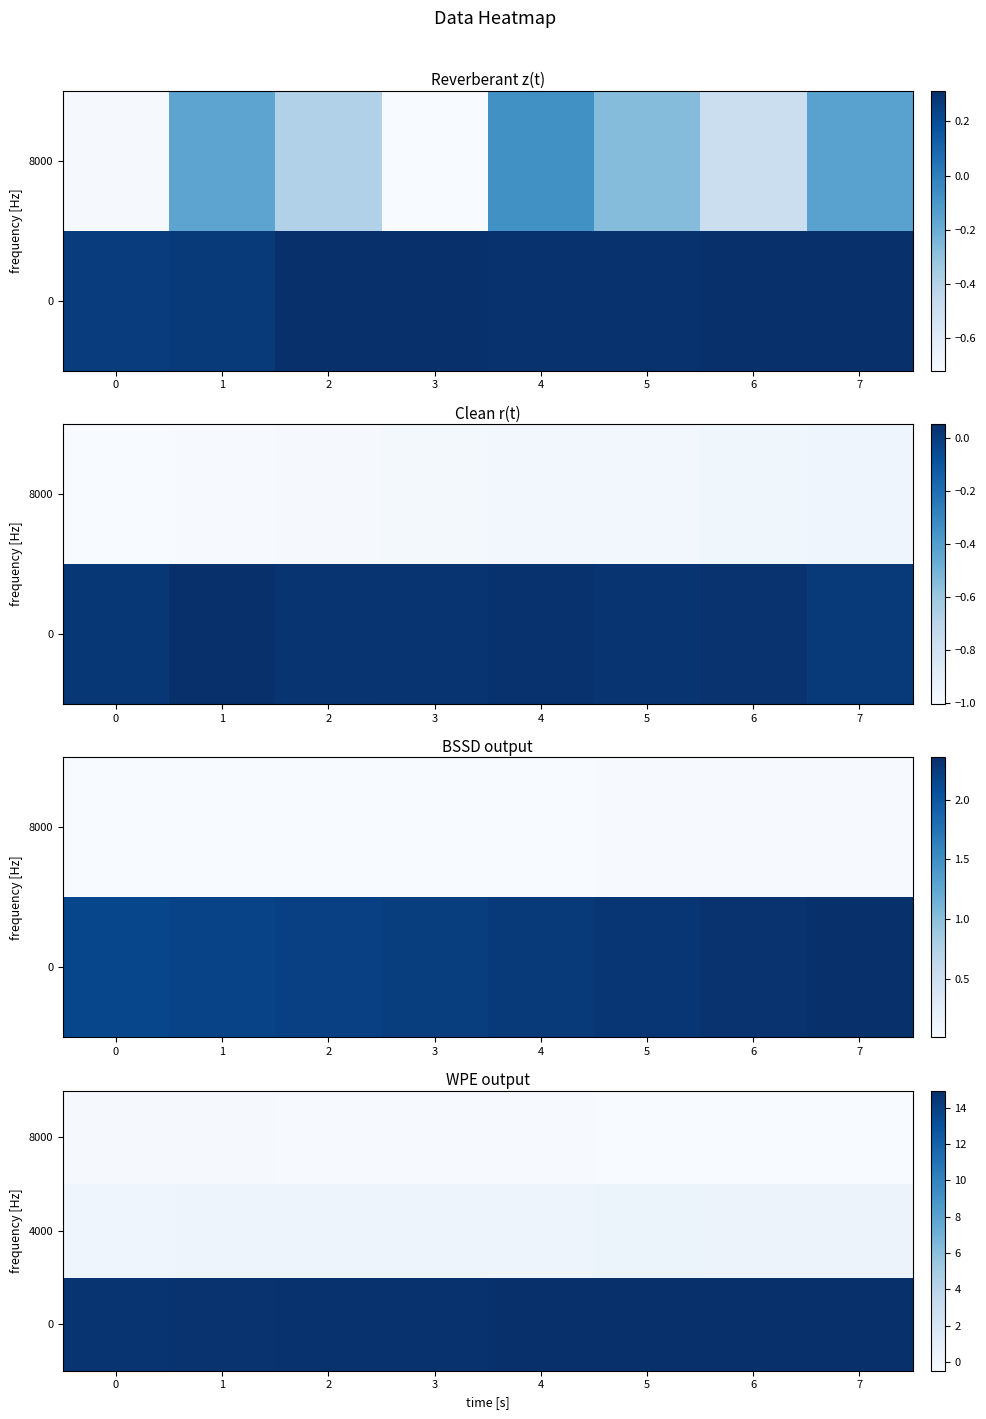

What is the difference between the 4000 values at 1 and 0?

0.1